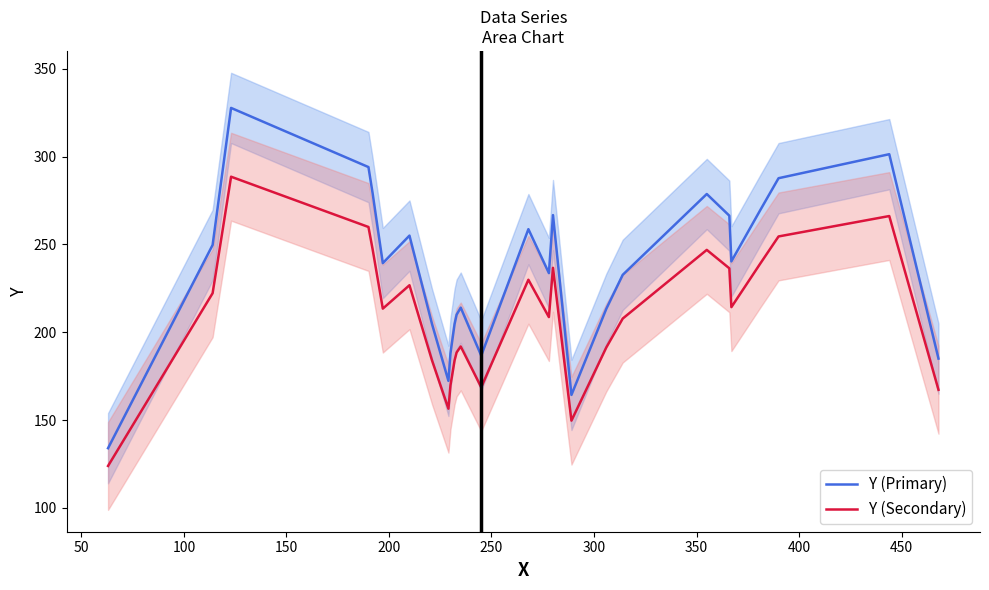

What is the value of the Y (Secondary) point at the 8th from the left?

184.0